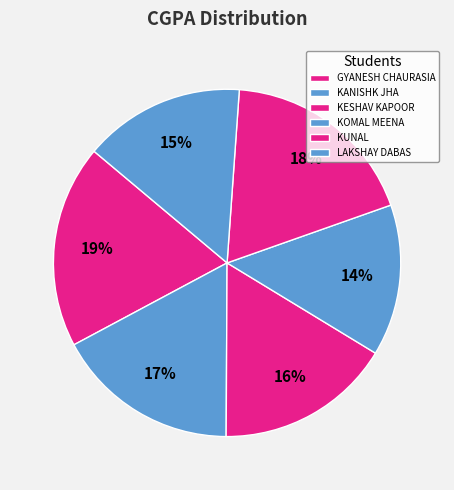

What is the total percentage of KOMAL MEENA and KUNAL?

32.6%